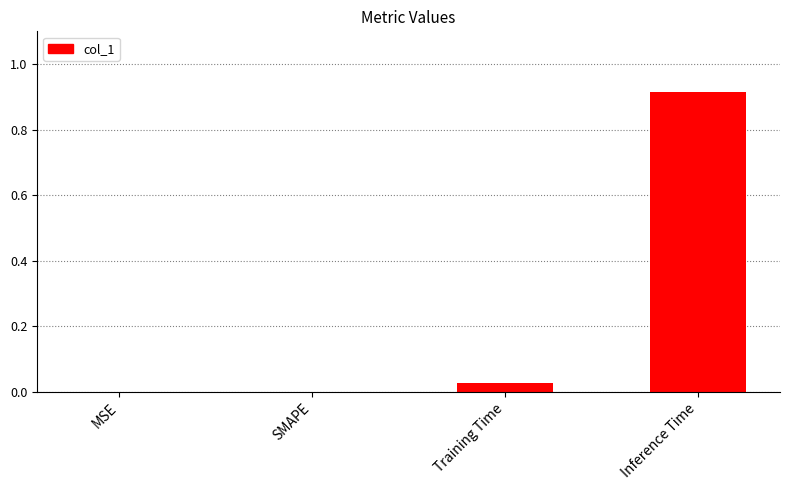

How many categories are shown in the chart?

4